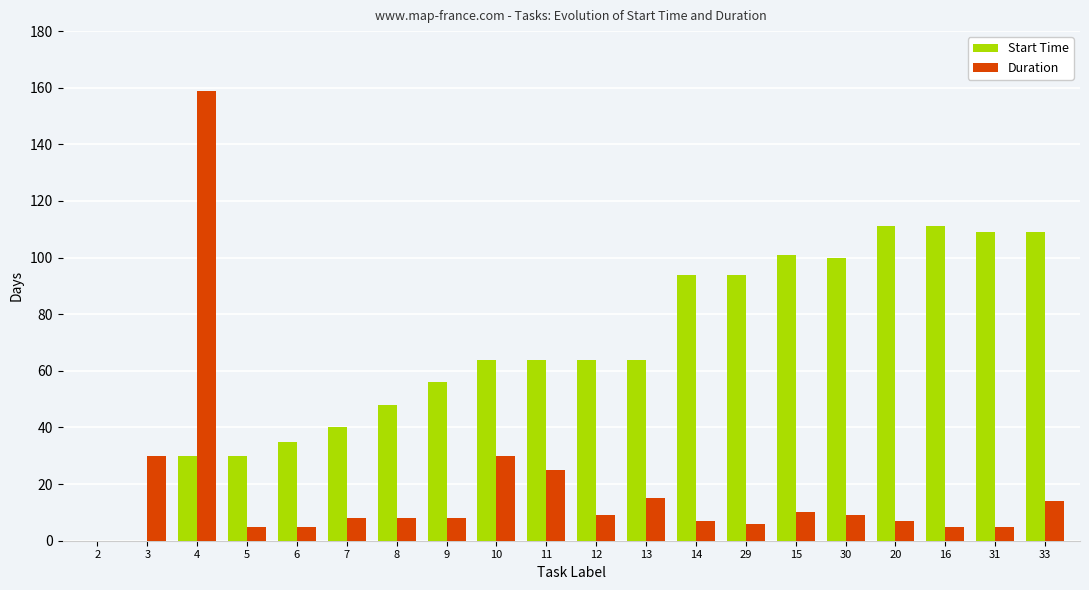

At which category does the chart reach its peak across all series?

4